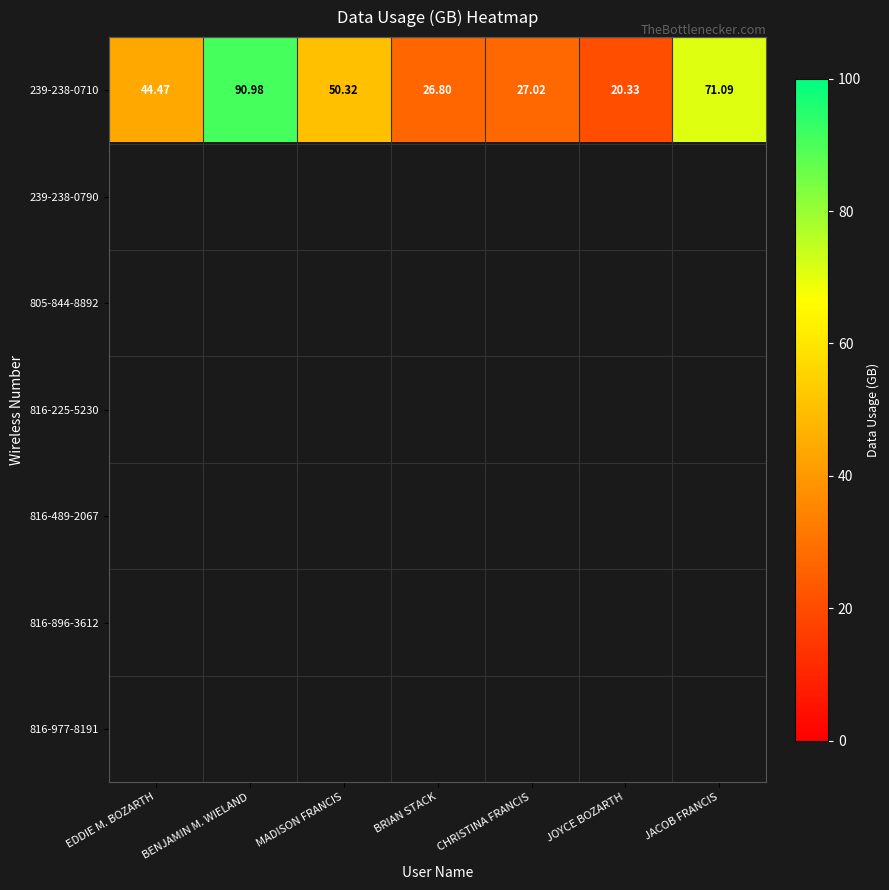

List the labels in order of 239-238-0710 value, largest first.

BENJAMIN M. WIELAND, JACOB FRANCIS, MADISON FRANCIS, EDDIE M. BOZARTH, CHRISTINA FRANCIS, BRIAN STACK, JOYCE BOZARTH